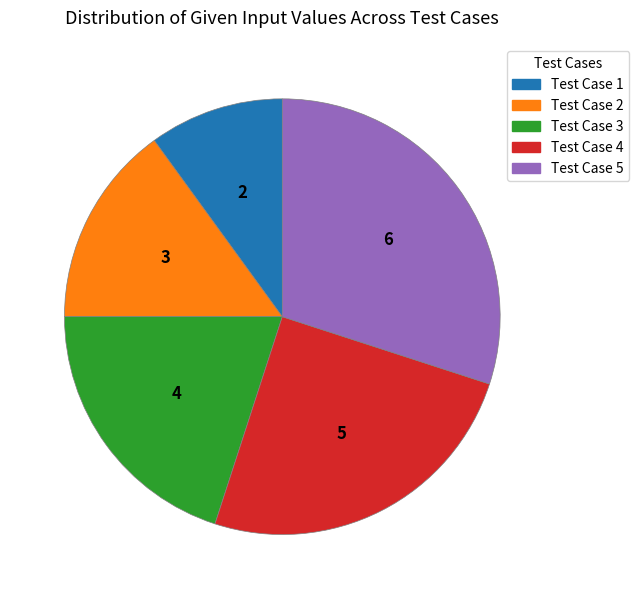

How many segments does this pie chart have?

5